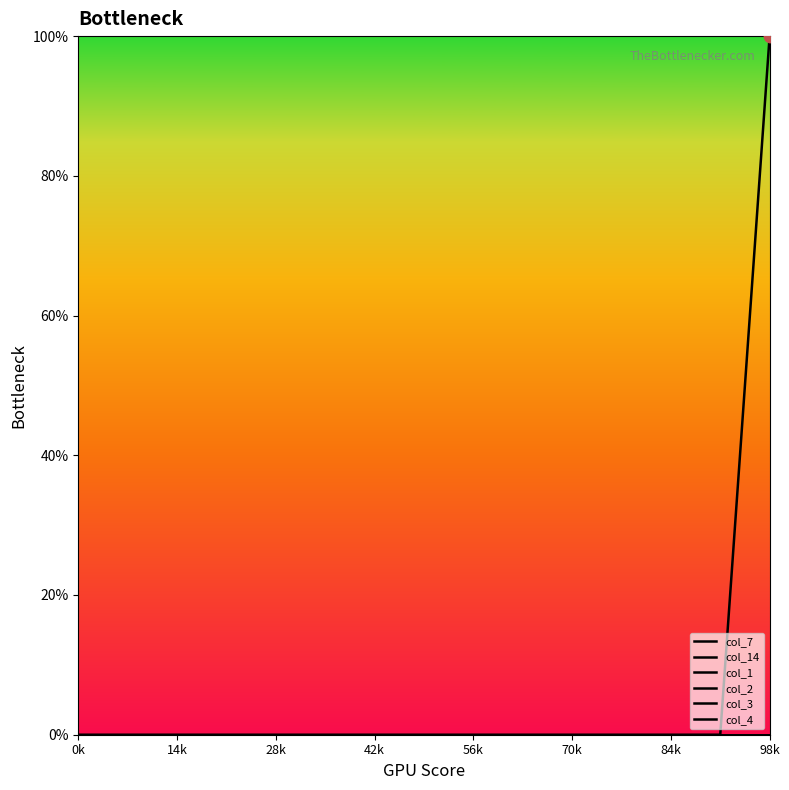

Is this an area chart (filled region under the line)?

No